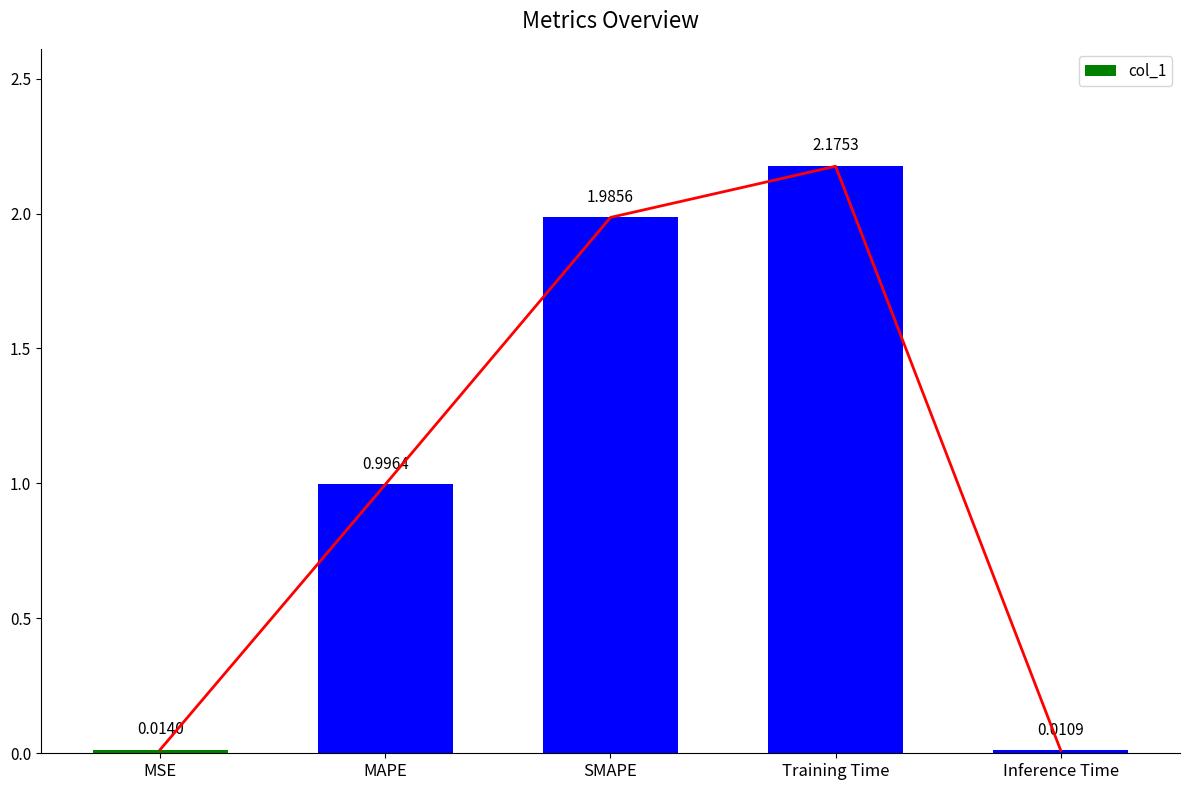

Does the chart contain any negative values?

No